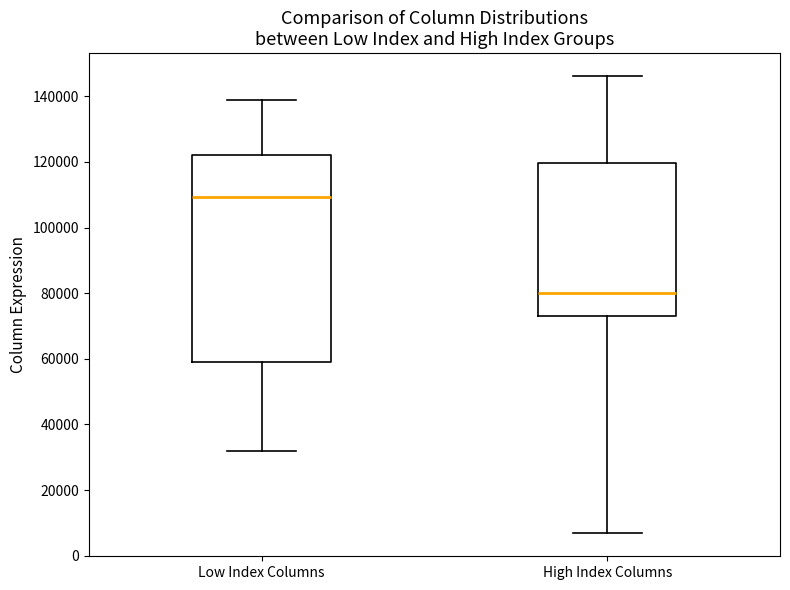

Which box is the tallest, from its lower edge to its upper edge?

Low Index Columns